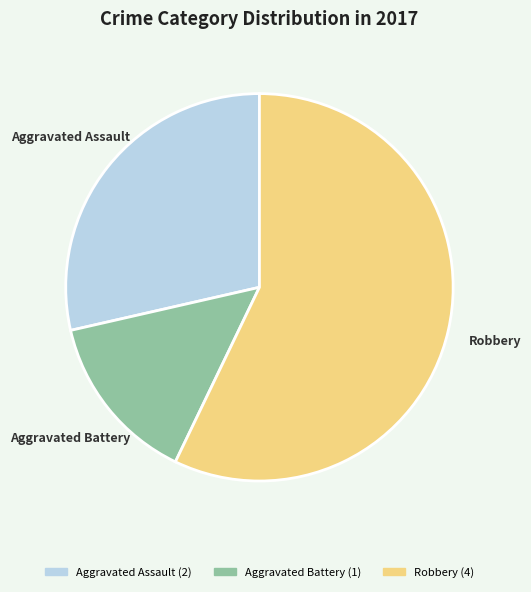

Do Aggravated Assault and Aggravated Battery together represent more than half of the pie?

No